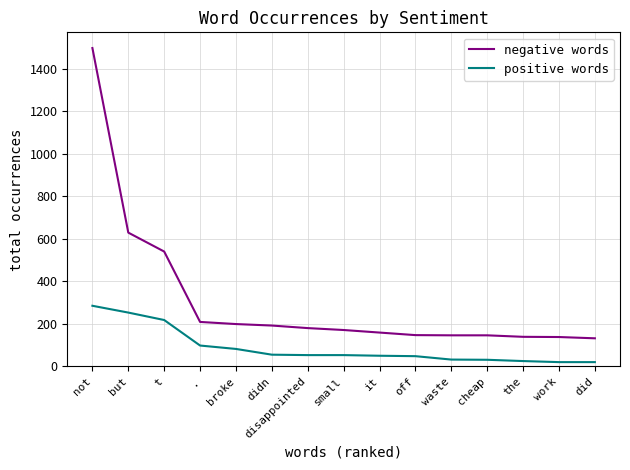

Which series has the largest range (max minus min)?

negative words